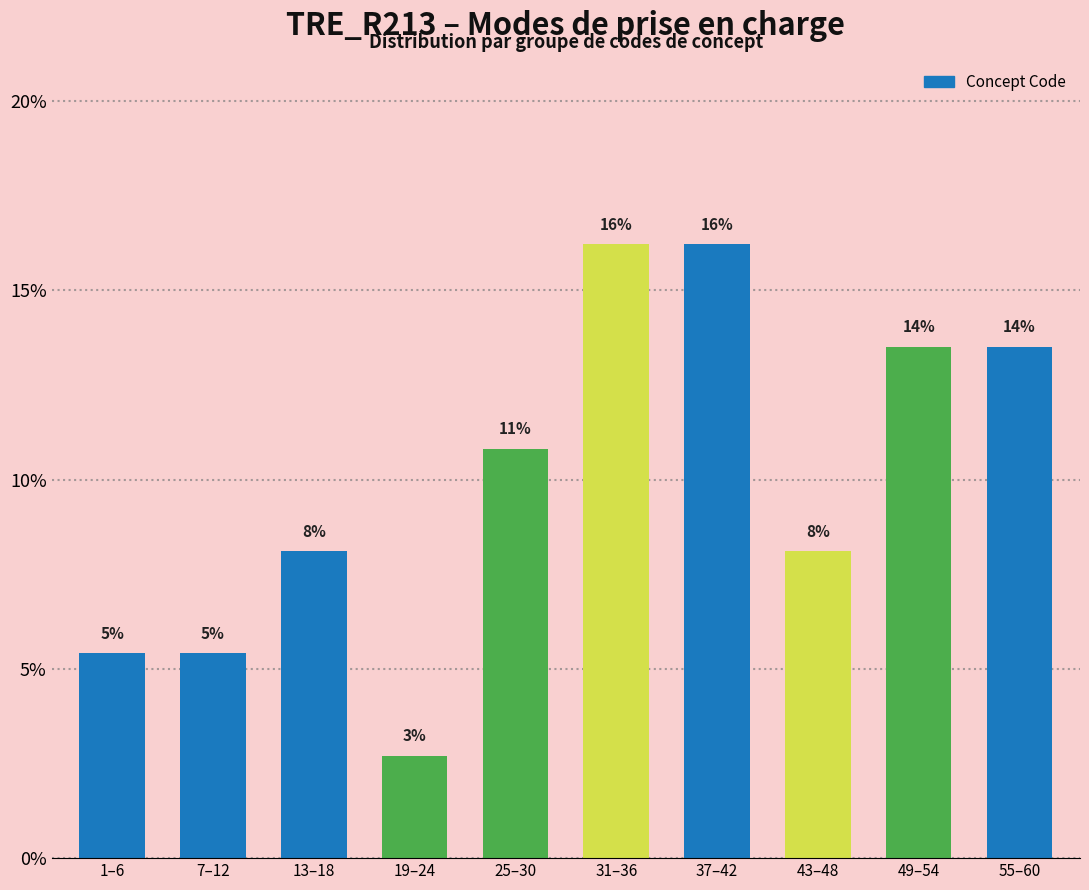

How many bars are there in total?

10